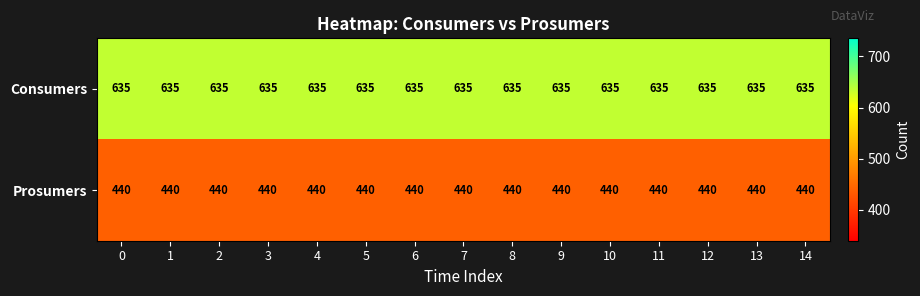

What is the smallest value displayed?

440